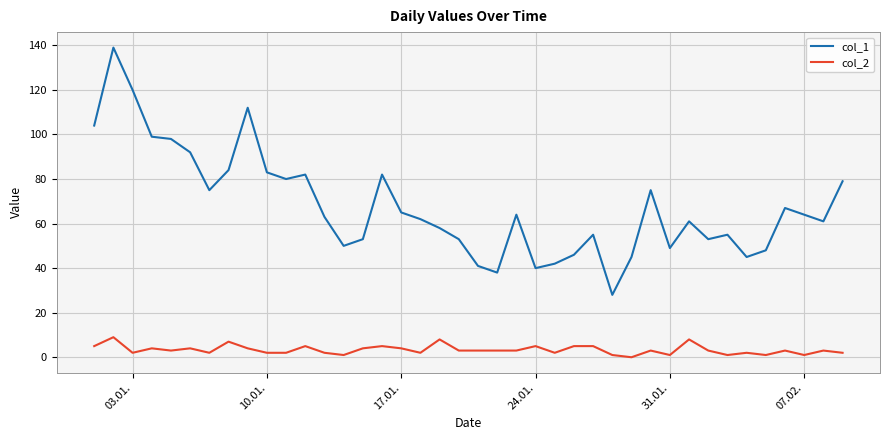

Reading left to right, what are all the values shown in this chart?

col_1: 104	139	120	99	98	92	75	84	112	83	80	82	63	50	53	82	65	62	58	53	41	38	64	40	42	46	55	28	45	75	49	61	53	55	45	48	67	64	61	79
col_2: 5	9	2	4	3	4	2	7	4	2	2	5	2	1	4	5	4	2	8	3	3	3	3	5	2	5	5	1	0	3	1	8	3	1	2	1	3	1	3	2